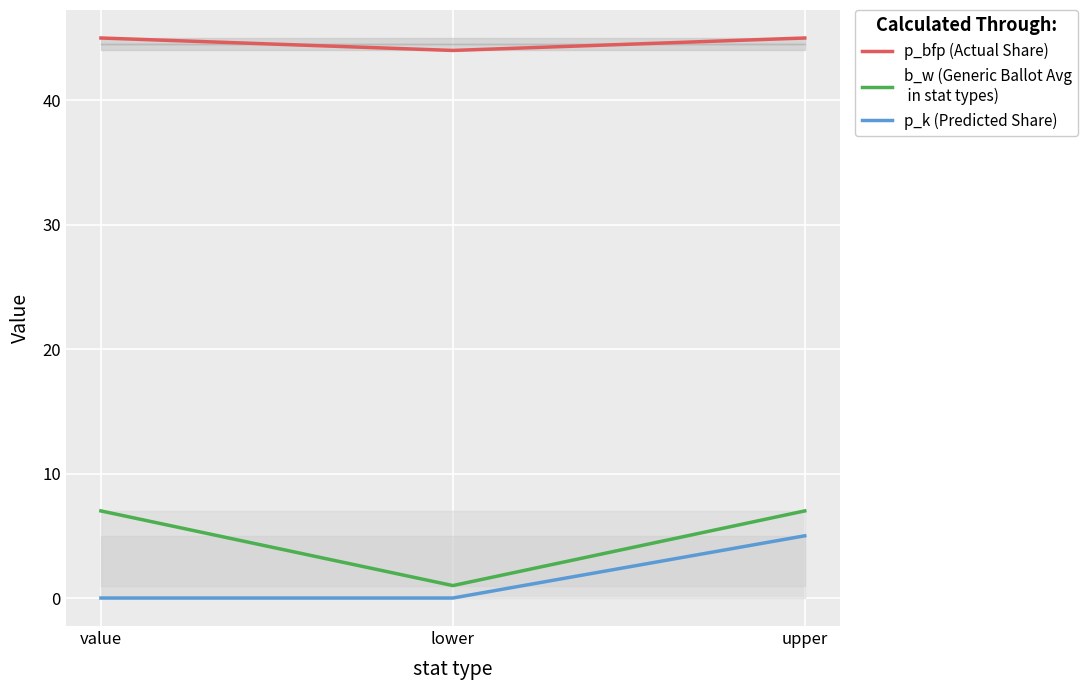

Reading left to right, extract all data points from this chart.

p_bfp (Actual Share): value=45	lower=44	upper=45
b_w (Generic Ballot Avg
 in stat types): value=7	lower=1	upper=7
p_k (Predicted Share): value=0	lower=0	upper=5